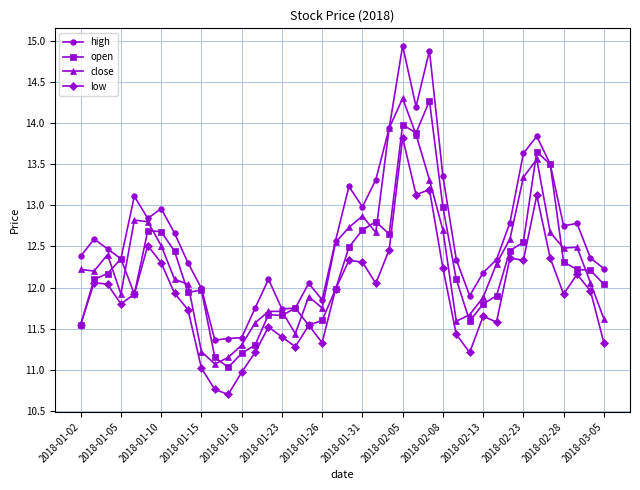

True or false: close has more than 2 interior local peaks.

True